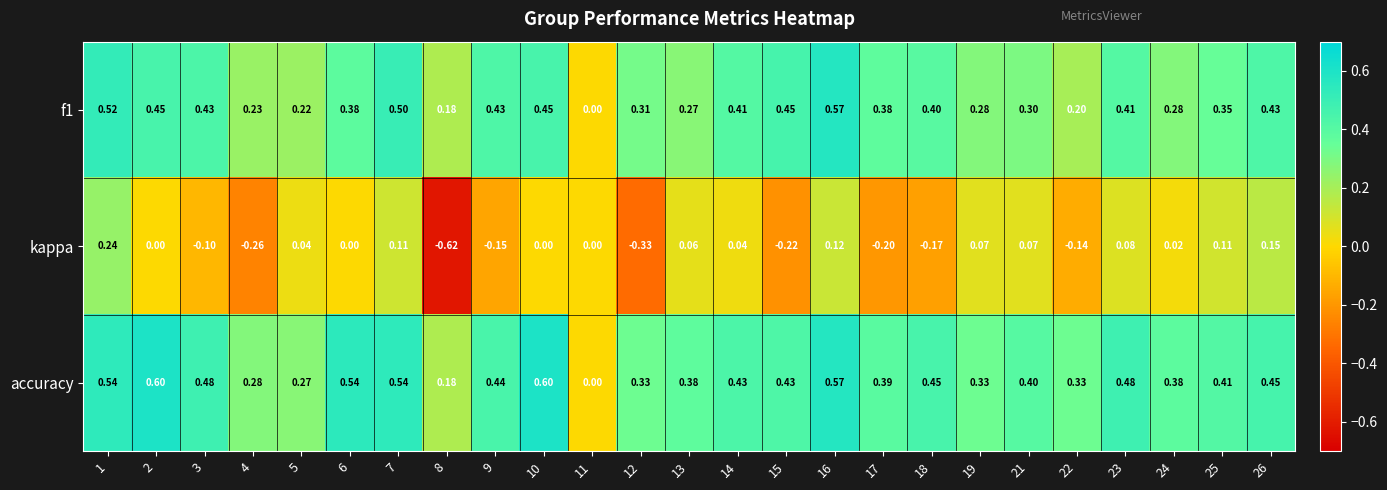

Which series has the widest spread of values?

kappa